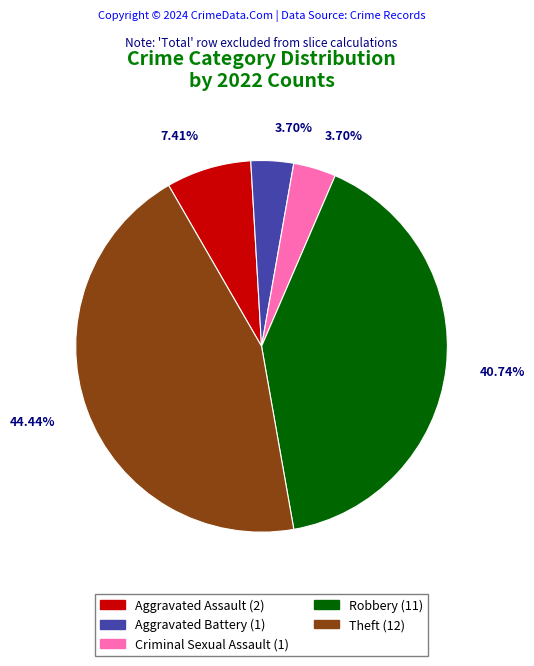

What percentage is the Aggravated Battery slice, to the nearest percent?

4%